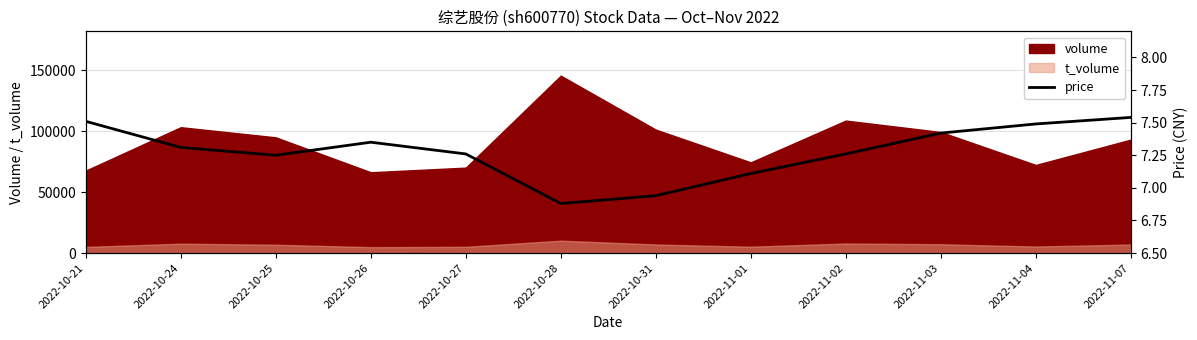

What is the change in value from 2022-10-31 to 2022-11-04?

+0.5